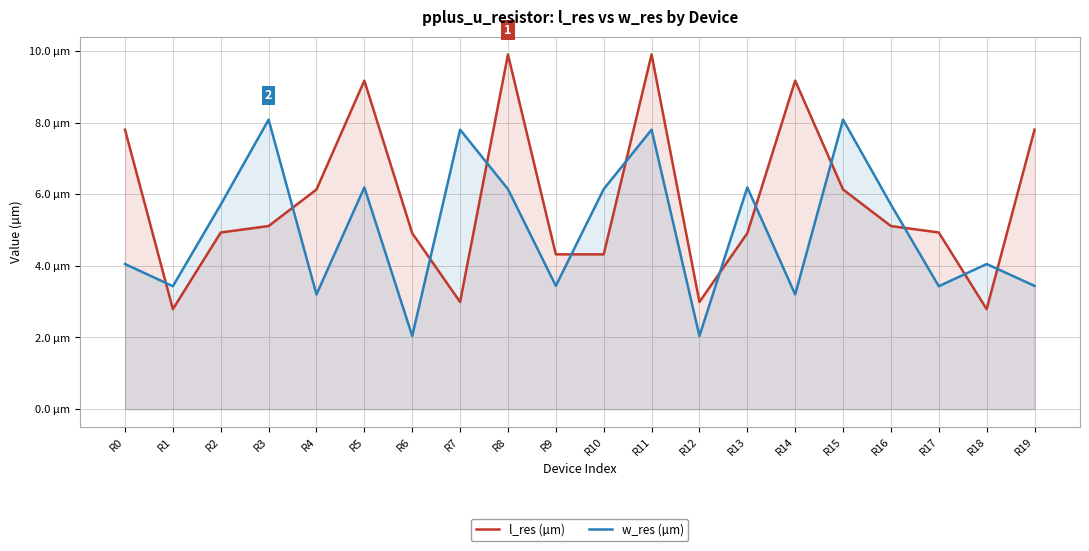

What is the total value across all series at R10?

10.5